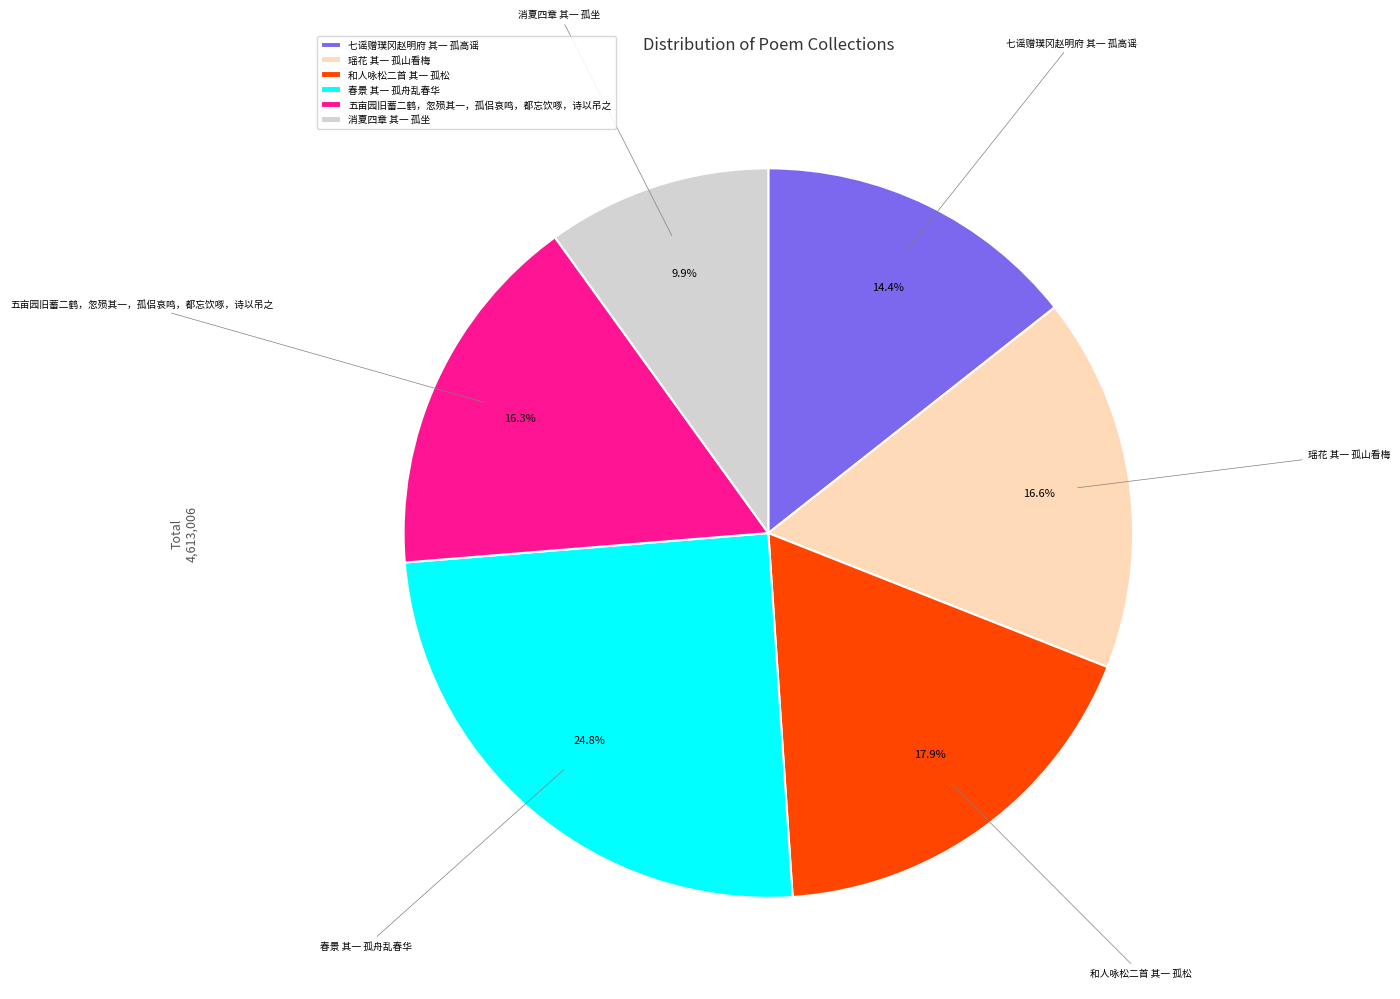

To the nearest percent, what is the difference between the 瑶花 其一 孤山看梅 and 和人咏松二首 其一 孤松 slice percentages?

1%